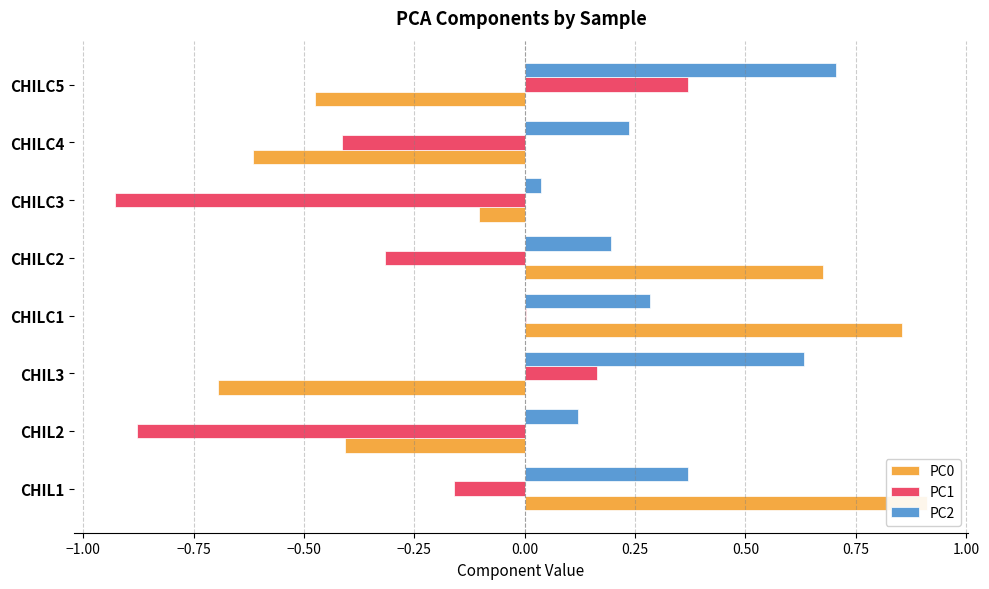

How many data points in PC0 are above 0?

3